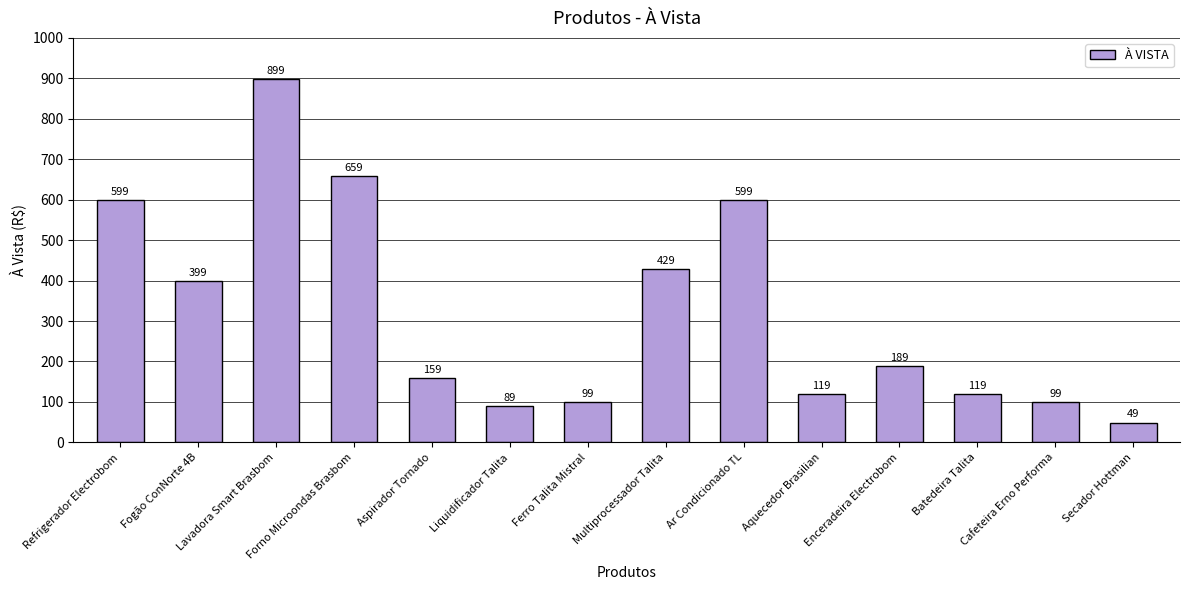

Reading left to right, what are all the values shown in this chart?

599	399	899	659	159	89	99	429	599	119	189	119	99	49